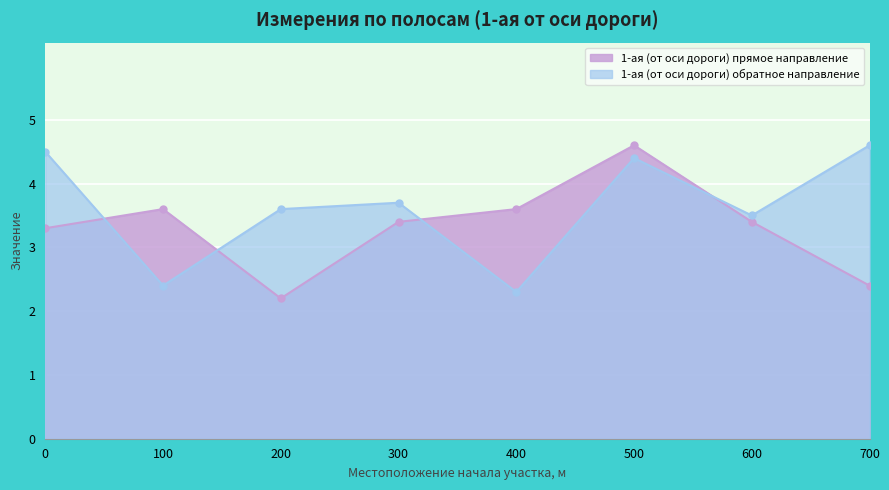

What are all the series names shown in the legend?

1-ая (от оси дороги) прямое направление, 1-ая (от оси дороги) обратное направление